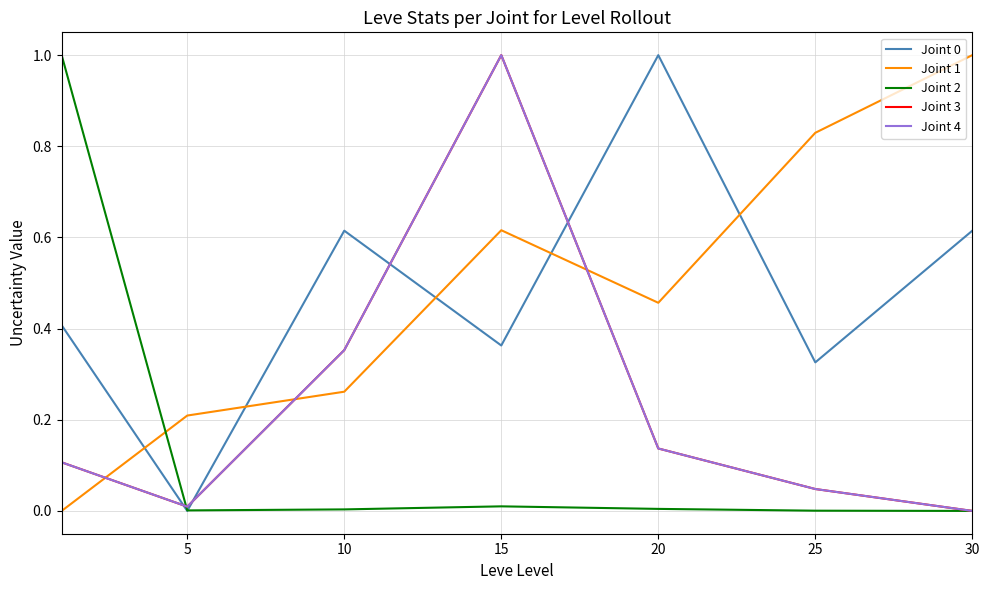

How many lines are shown in the chart?

5